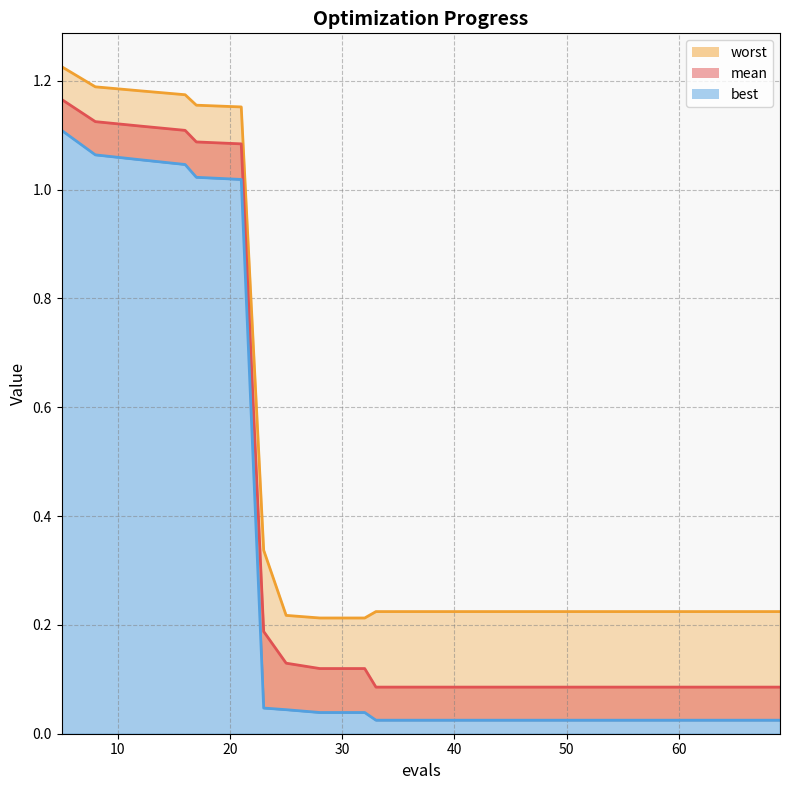

Rank the series by their maximum value, from lowest to highest.

best, mean, worst